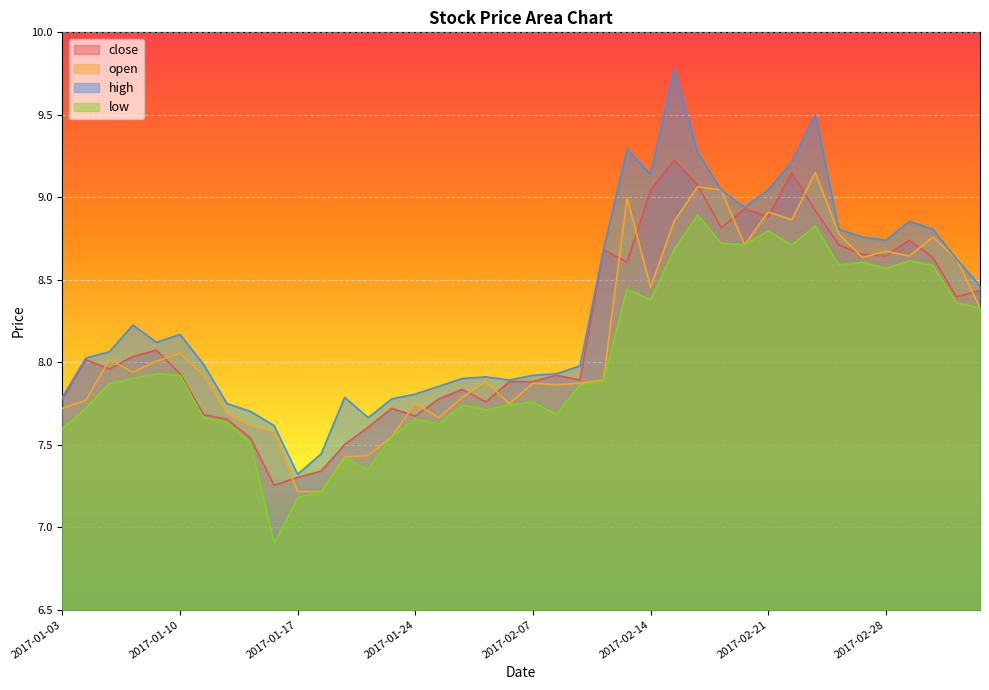

Rank the series at 2017-01-10 from highest to lowest value.

high, open, close, low